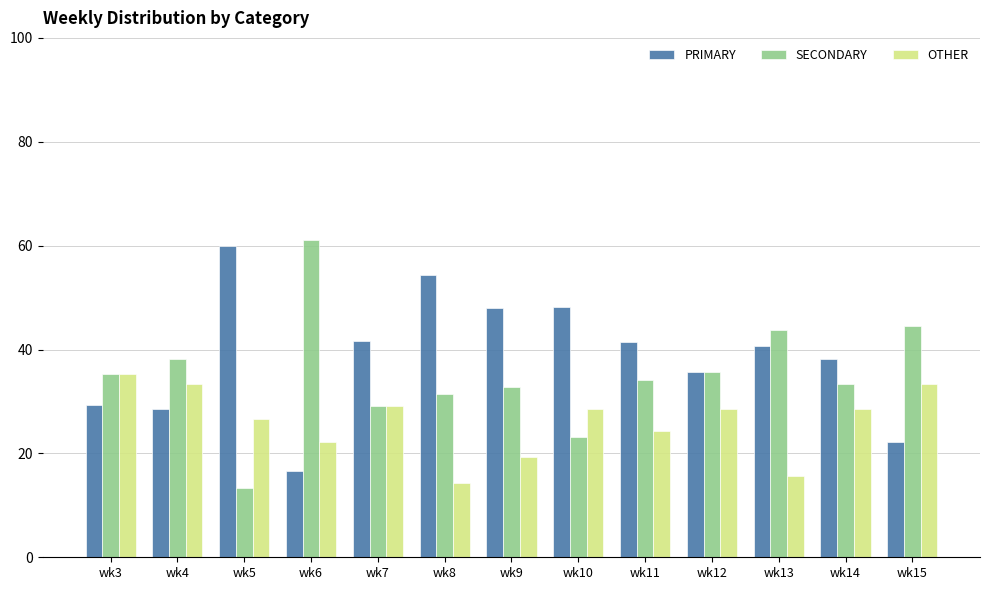

Rank the series by their average value, from lowest to highest.

OTHER, SECONDARY, PRIMARY